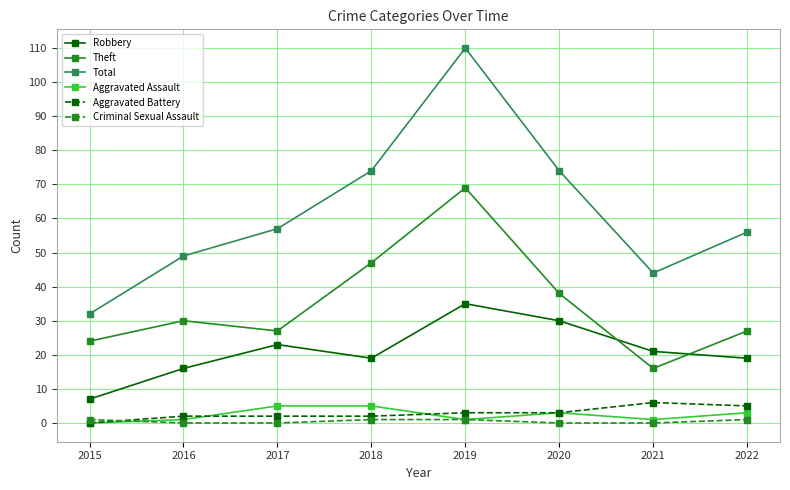

True or false: Aggravated Assault has more than 2 interior local peaks.

False